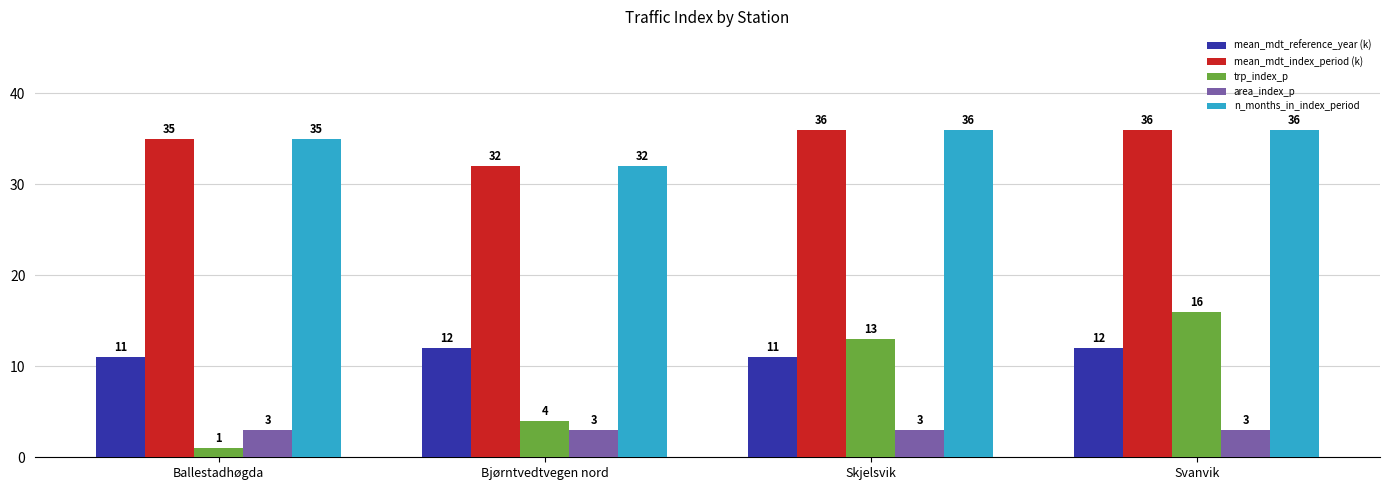

Which series has the widest spread of values?

trp_index_p